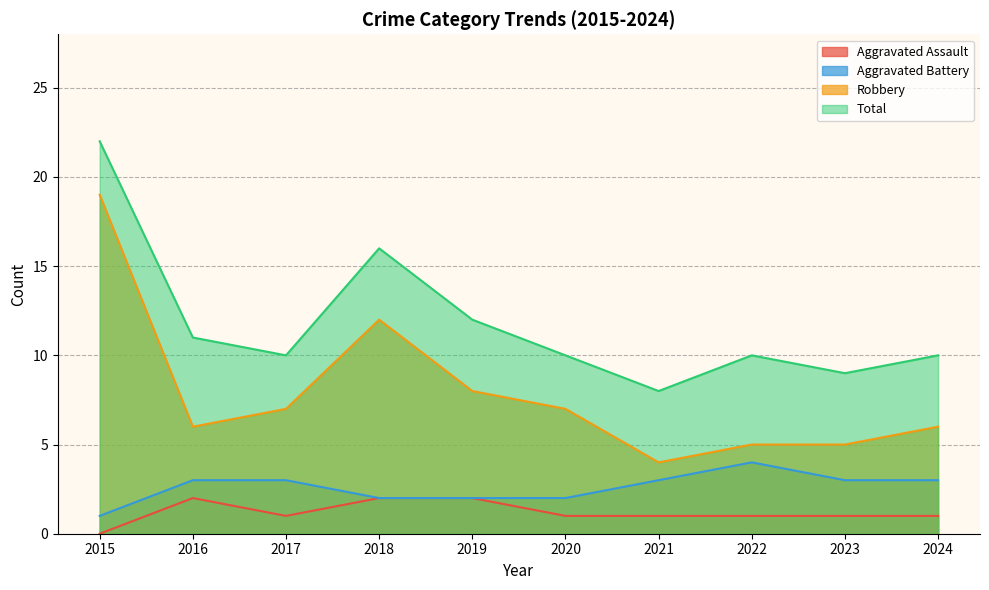

How many interior local peaks does the Total series have?

2